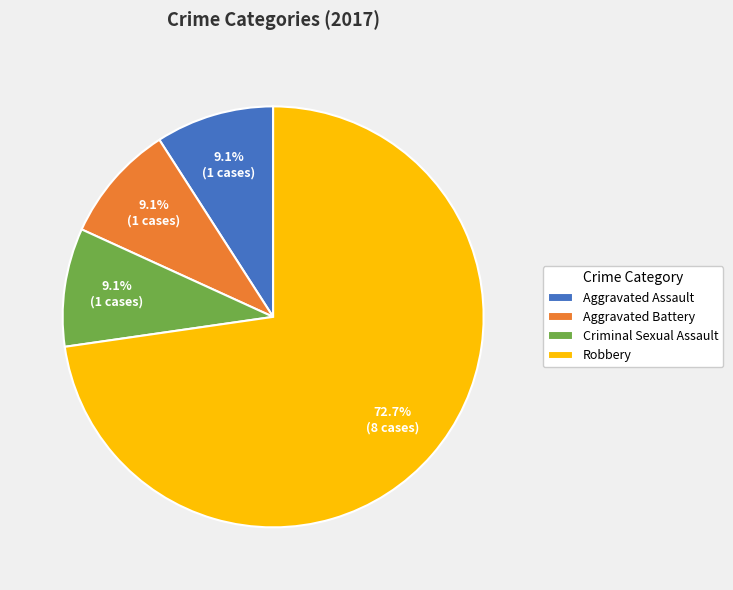

Do Criminal Sexual Assault and Aggravated Battery together represent more than half of the pie?

No